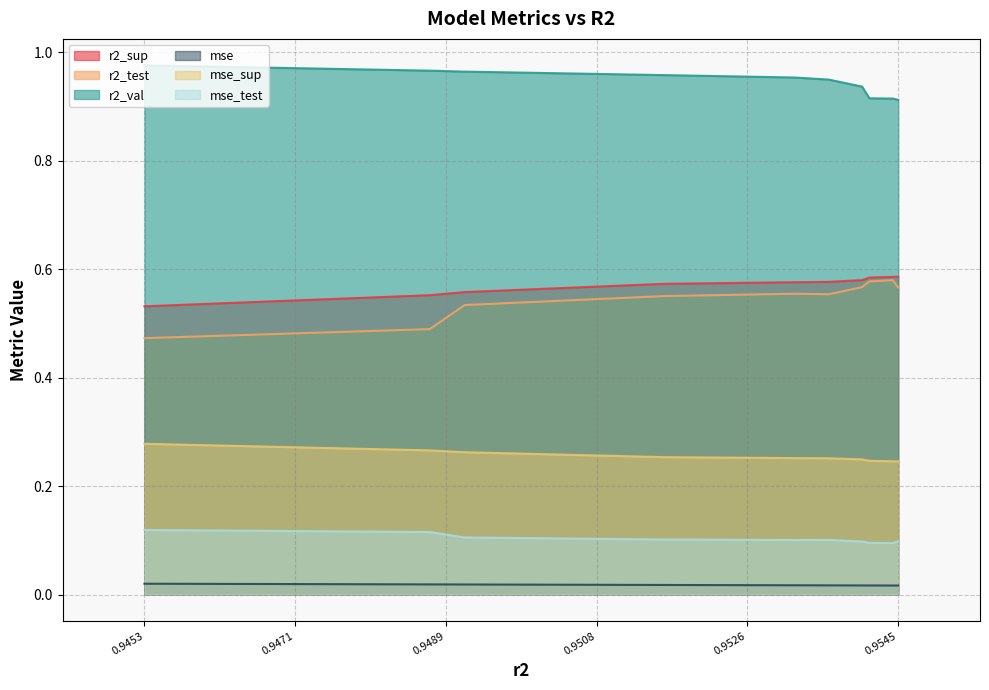

Which series has the largest total across all categories?

r2_val